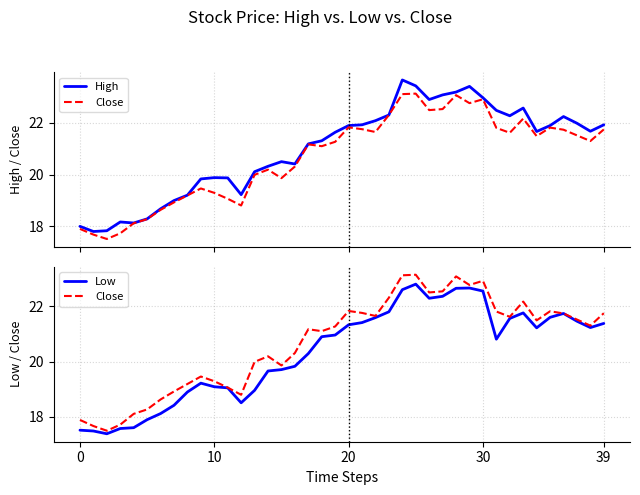

What is the minimum value for Close?

17.5